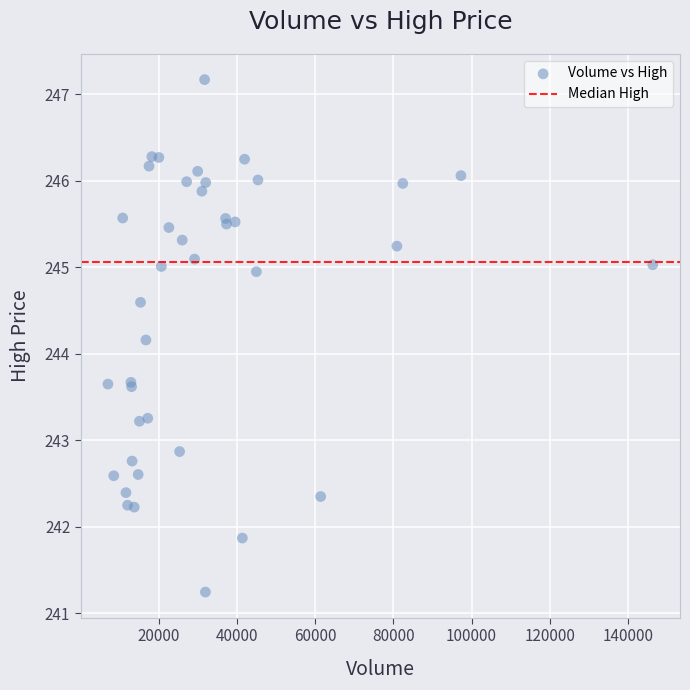

What Y value in the scatter plot is closest to 244?

244.2